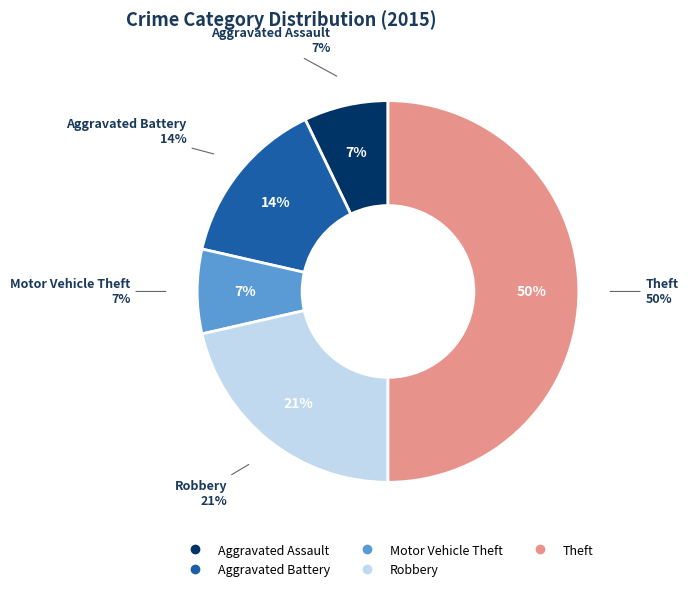

To the nearest percent, what is the difference between the largest and smallest slice percentages?

43%